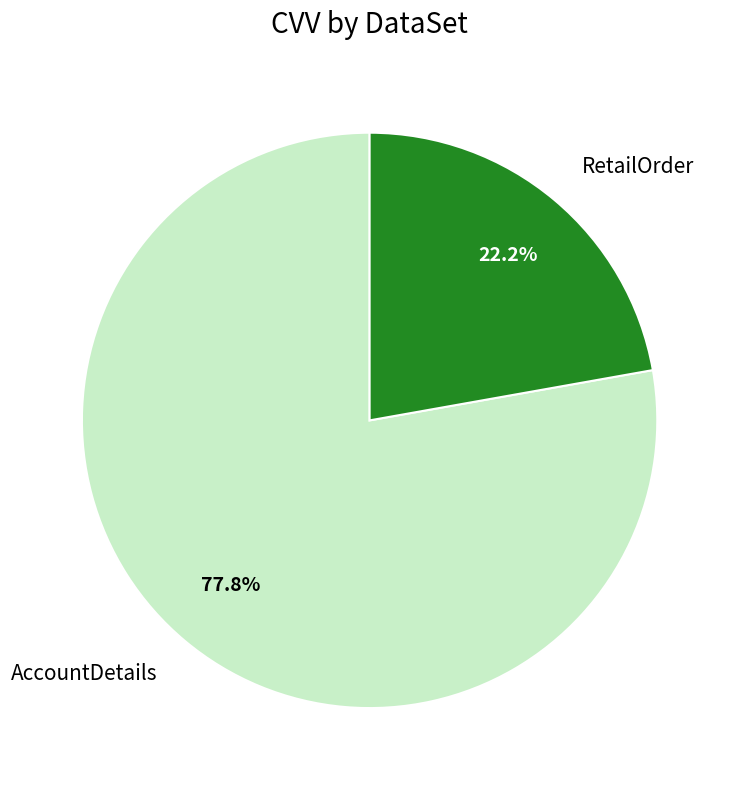

True or false: AccountDetails accounts for 71% of the total.

False